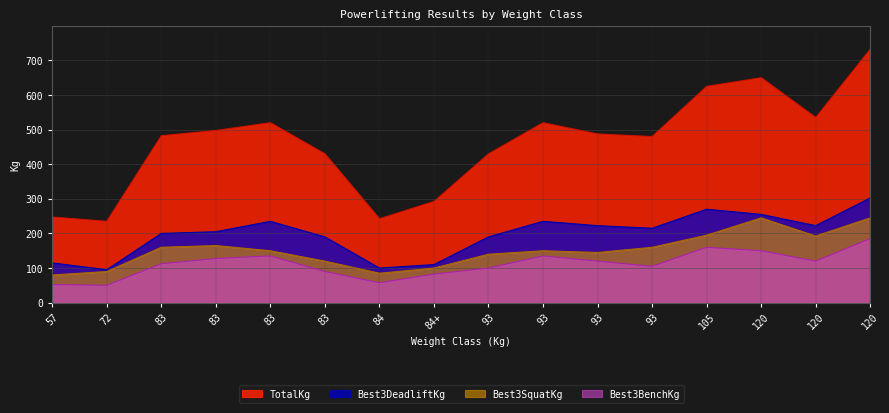

Reading left to right, extract all data points from this chart.

Best3SquatKg: 57=80.0	72=90.0	83=160.0	83=165.0	83=150.0	83=120.0	84=85.0	84+=100.0	93=140.0	93=150.0	93=145.0	93=160.0	105=195.0	120=245.0	120=192.5	120=245.0
Best3BenchKg: 57=52.5	72=50.0	83=112.5	83=127.5	83=135.0	83=90.0	84=57.5	84+=82.5	93=100.0	93=135.0	93=120.0	93=105.0	105=160.0	120=150.0	120=120.0	120=185.0
Best3DeadliftKg: 57=115.0	72=95.0	83=200.0	83=205.0	83=235.0	83=190.0	84=100.0	84+=110.0	93=190.0	93=235.0	93=222.5	93=215.0	105=270.0	120=255.0	120=222.5	120=302.5
TotalKg: 57=247.5	72=235.0	83=482.5	83=497.5	83=520.0	83=430.0	84=242.5	84+=292.5	93=430.0	93=520.0	93=487.5	93=480.0	105=625.0	120=650.0	120=535.0	120=732.5